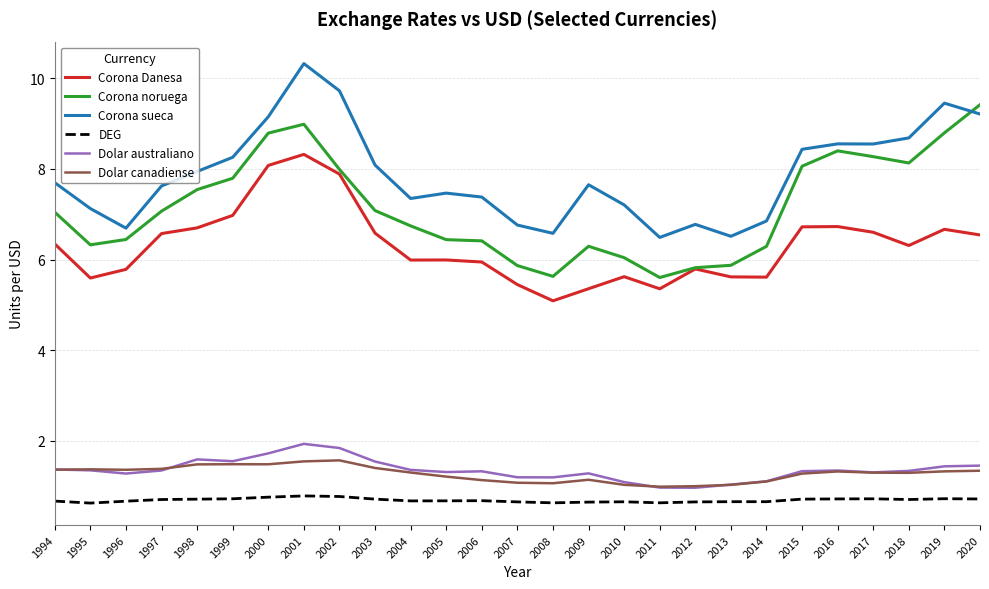

What is the sum of all Corona Danesa values?

170.3